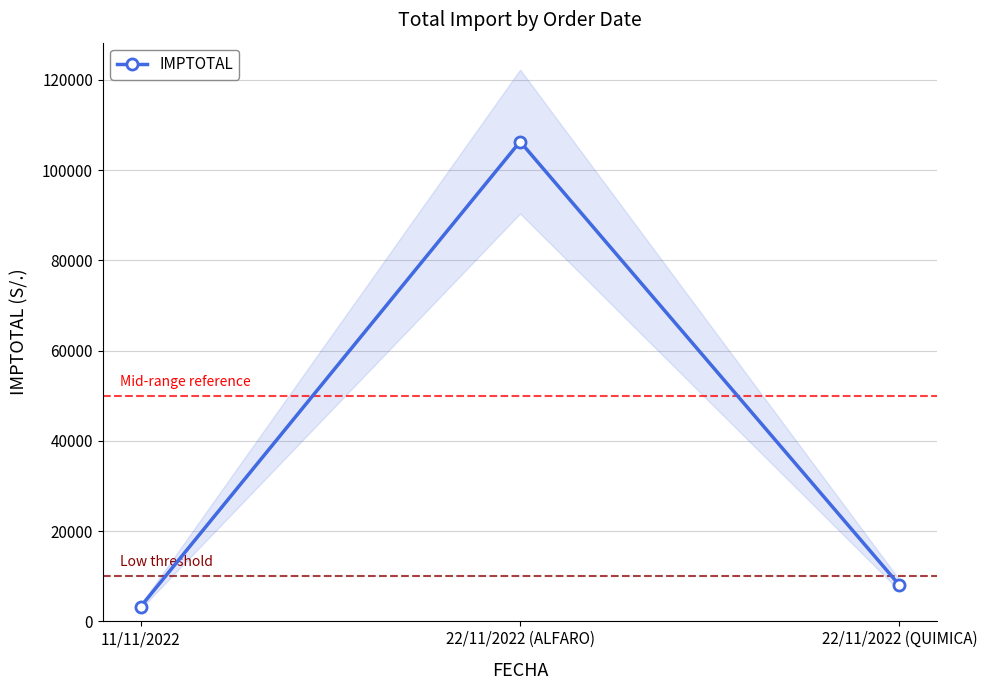

Reading left to right, list all the values displayed in this chart.

3298.3	106304.0	8015.1